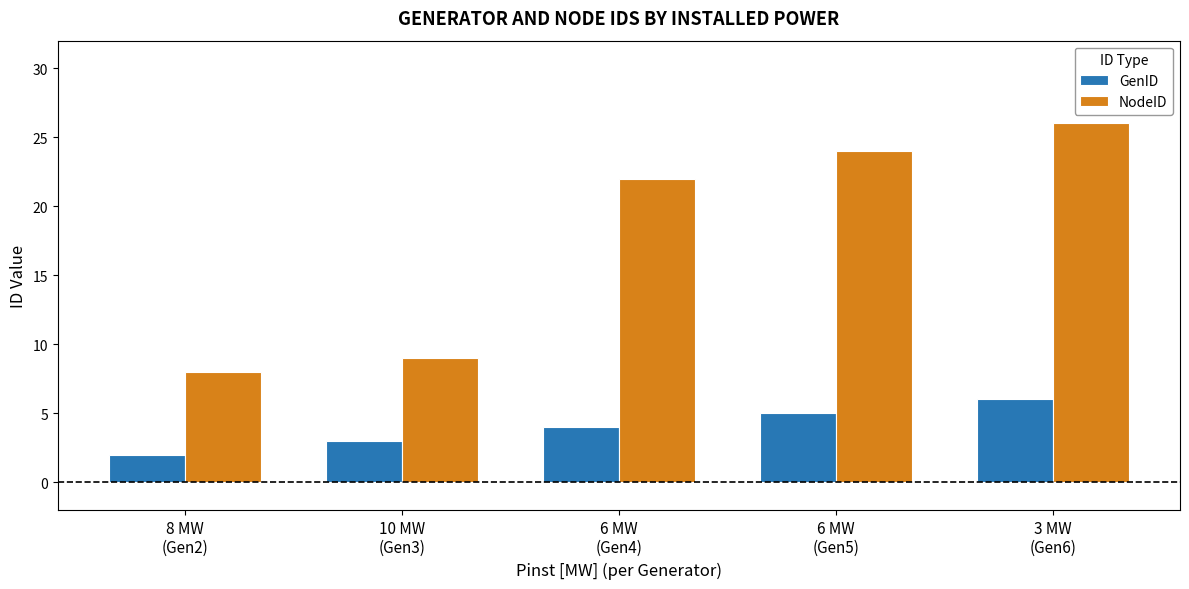

True or false: NodeID has a value of 8 at 8 MW
(Gen2).

True